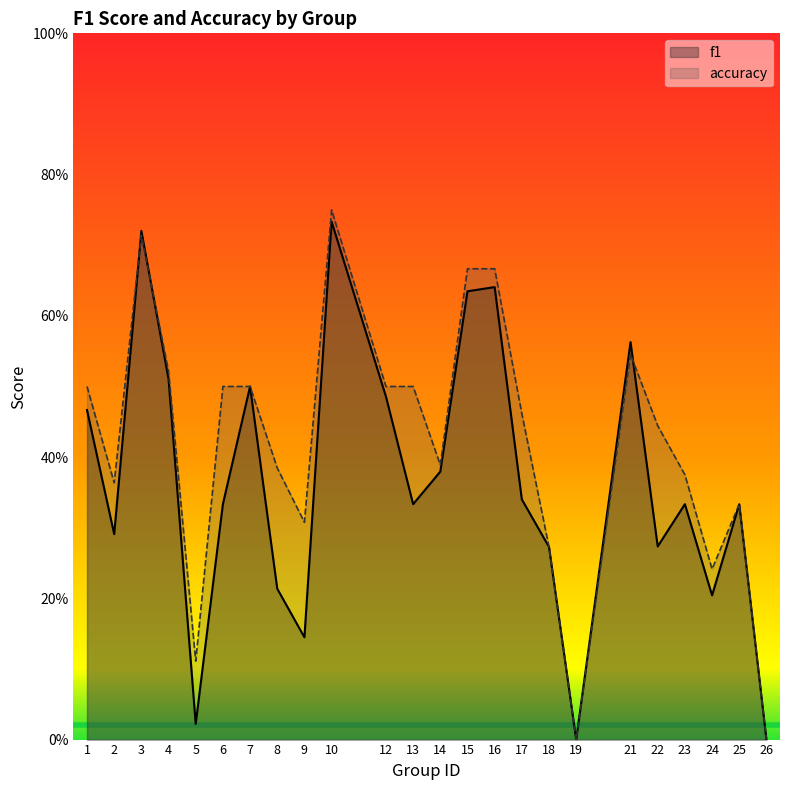

What is the sum of all accuracy values?

10.0